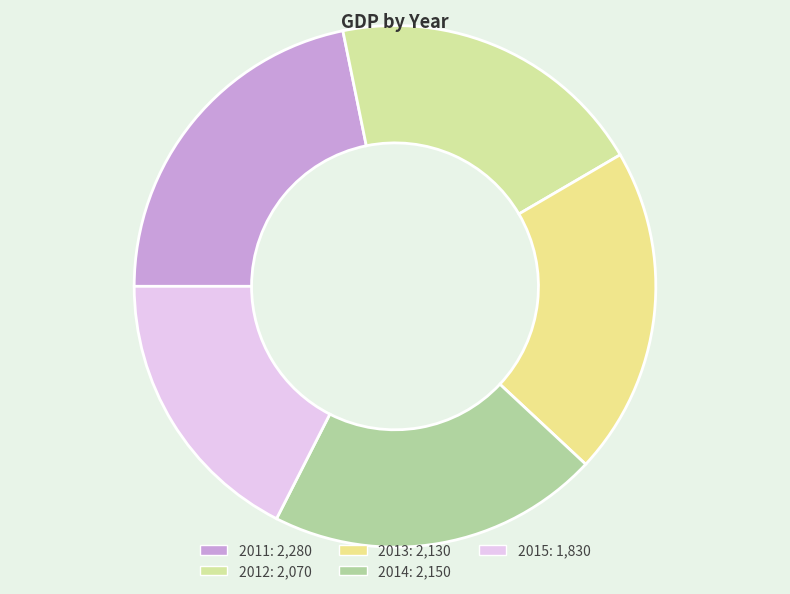

Does 2012 account for over 50% of the chart?

No